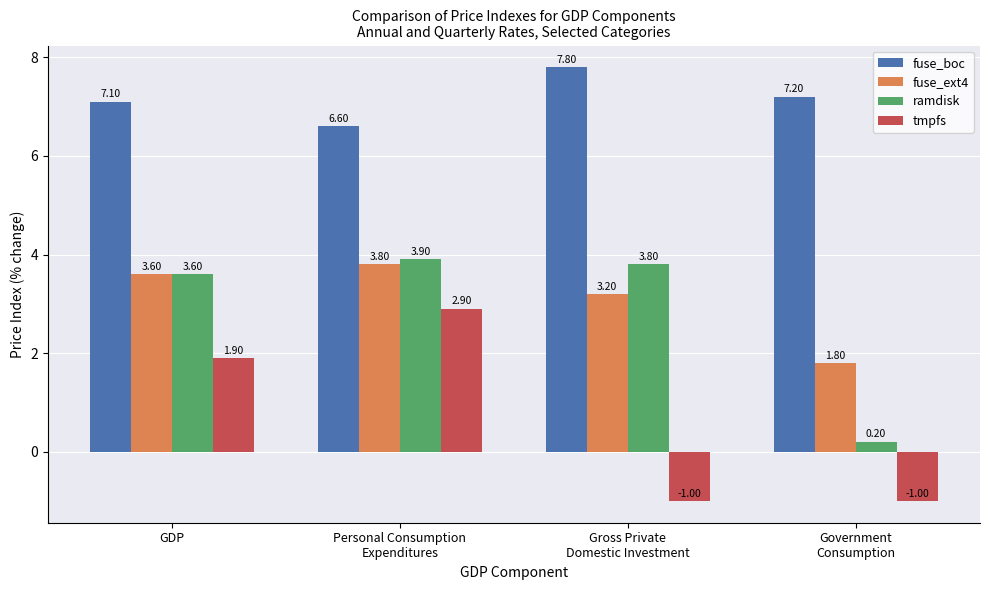

Is it true that ramdisk equals 3.6 at GDP?

True